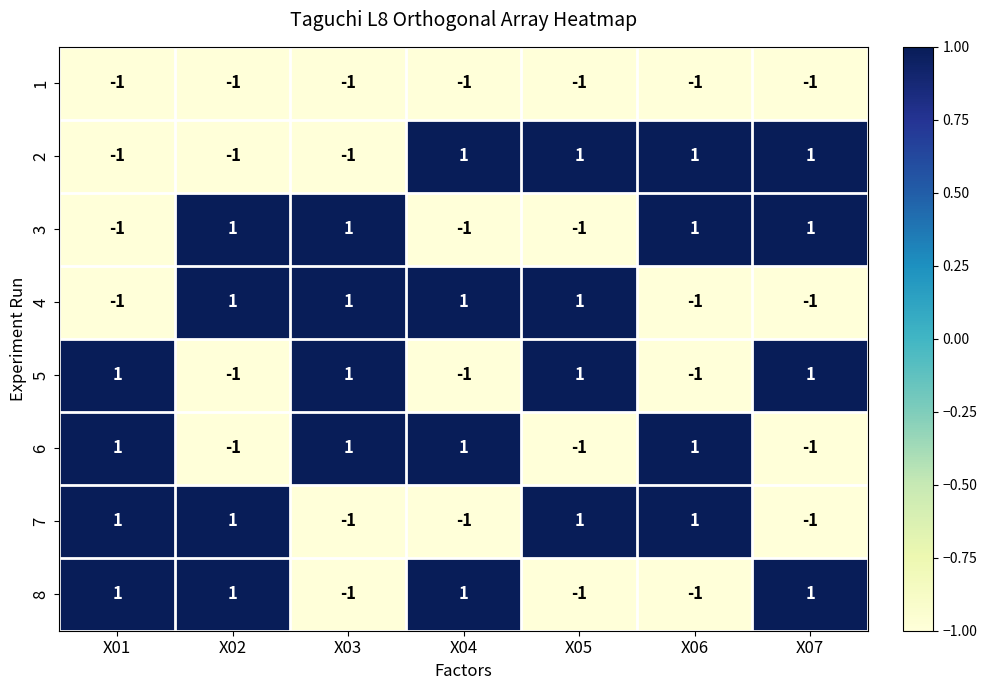

The value of 1 at X07 is -1. True or false?

True